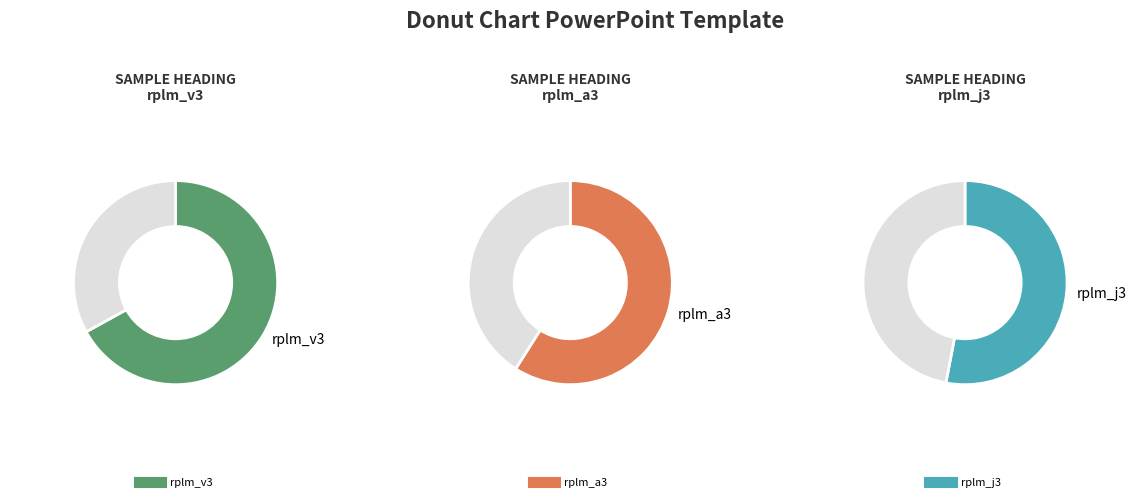

How much of the chart is everything except Row 1?

68.3%